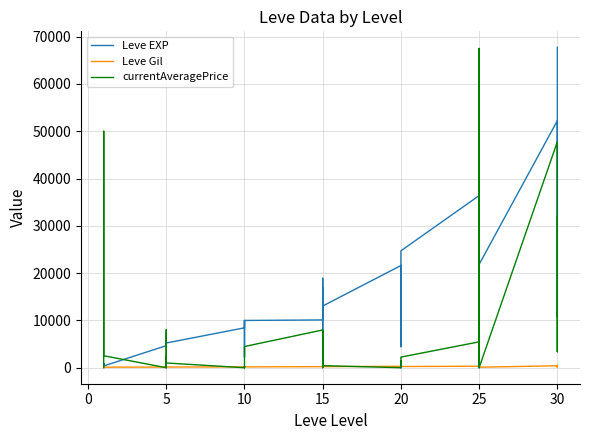

True or false: Leve Gil and currentAveragePrice intersect in this chart.

True